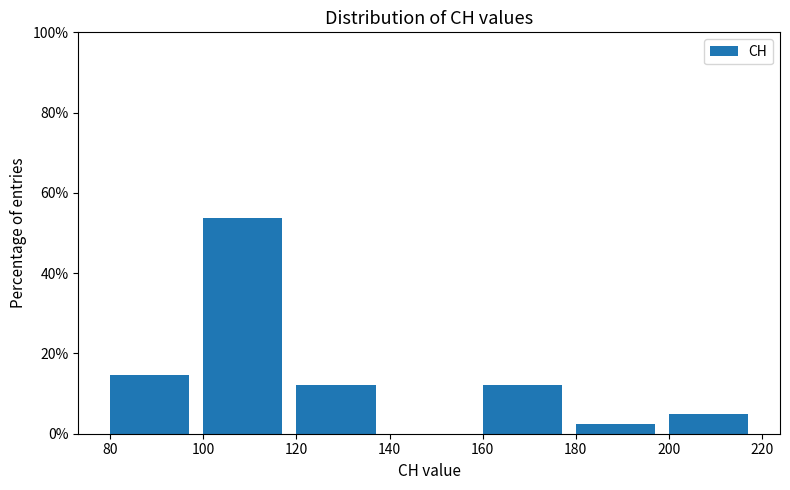

Over which range of the x-axis is the bar tallest?

100 to 120